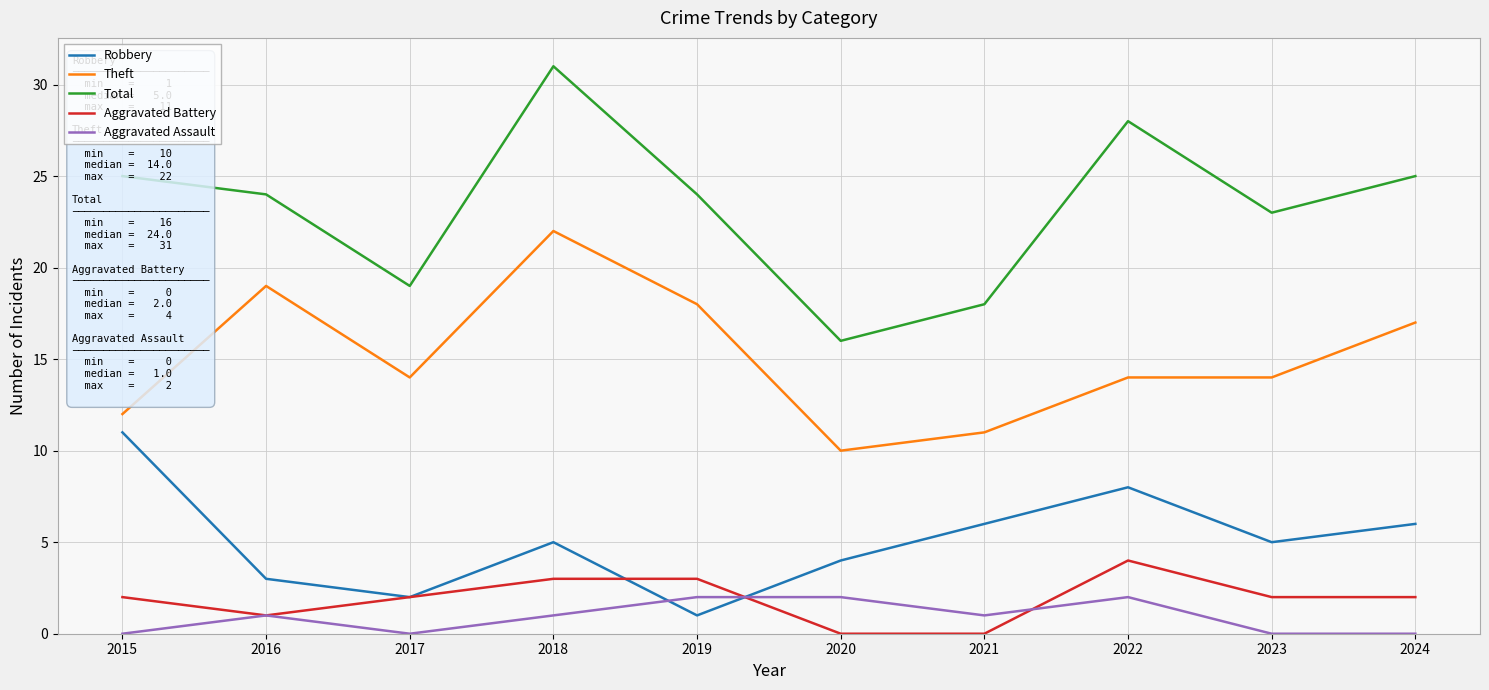

How many Aggravated Battery values are between 1 and 3?

7